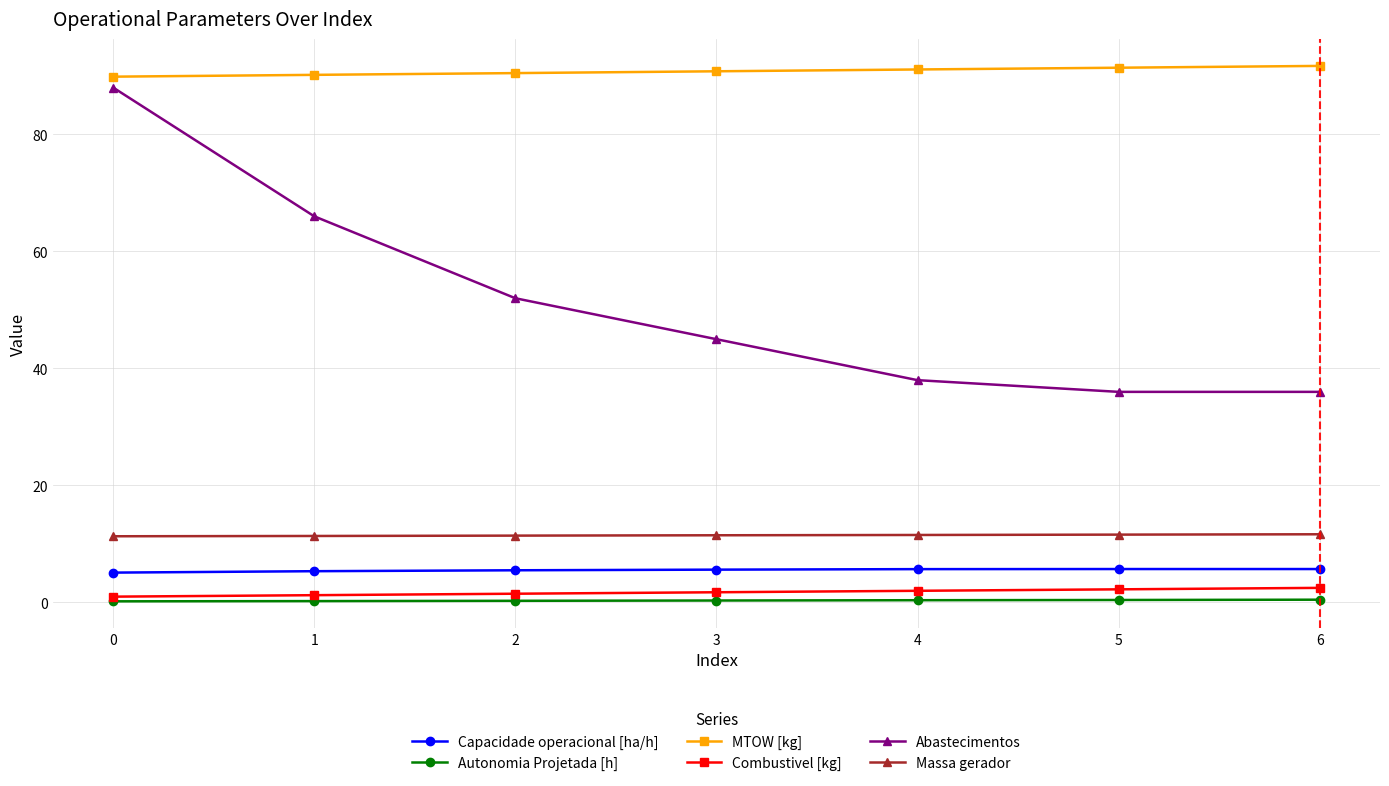

What is the difference between the maximum and minimum values in the MTOW [kg] series?

1.8